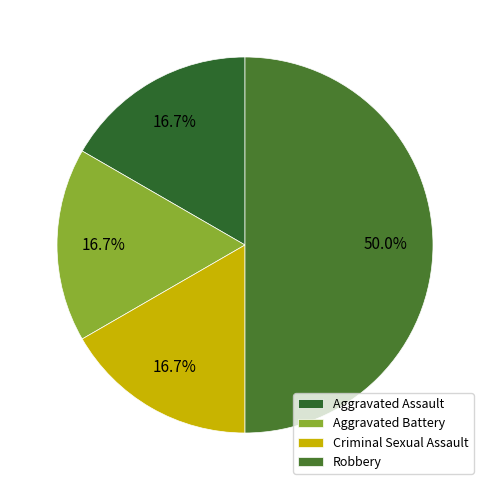

To the nearest percent, what is the combined percentage of Robbery and Criminal Sexual Assault?

67%